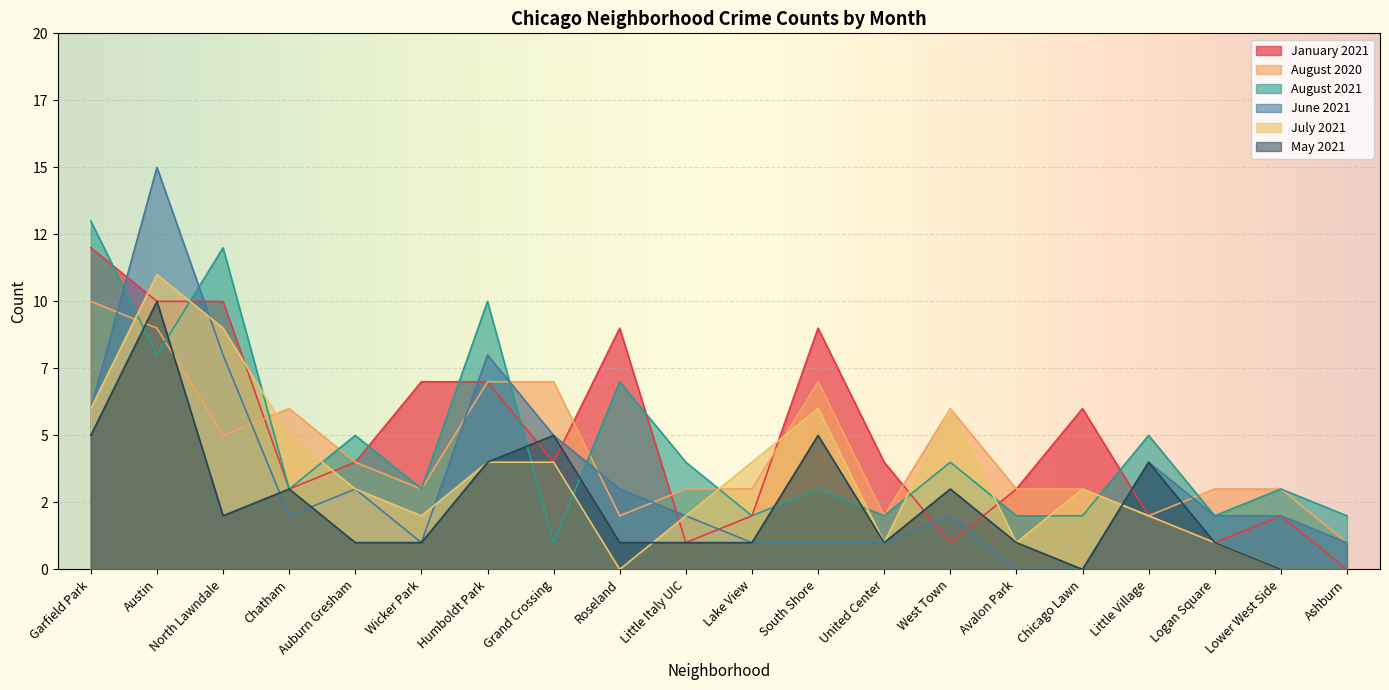

What are all the series names shown in the legend?

January 2021, August 2020, August 2021, June 2021, July 2021, May 2021